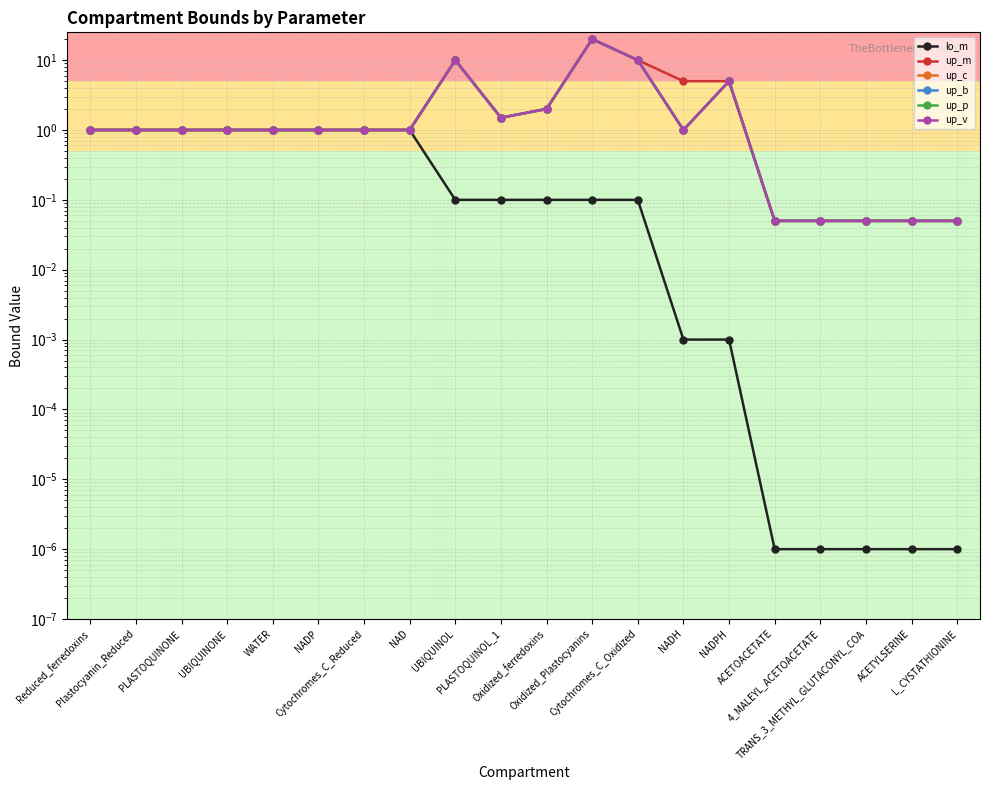

What is the difference between the maximum and minimum values in the up_c series?

19.9